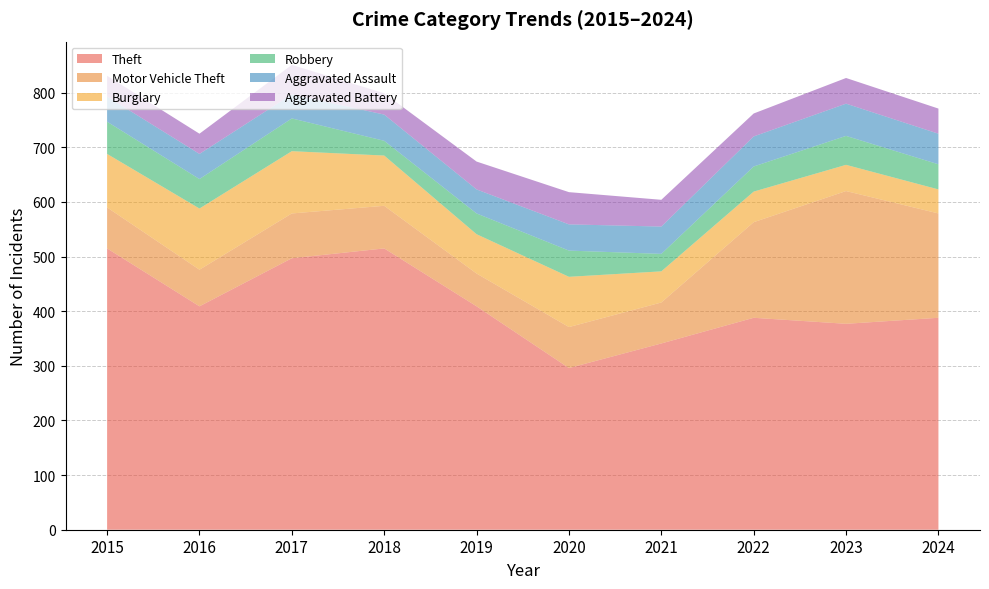

Reading left to right, list all the values displayed in this chart.

Theft: 515	409	497	515	409	296	341	388	377	388
Motor Vehicle Theft: 75	67	82	78	60	75	75	175	243	191
Burglary: 98	112	114	92	72	92	57	56	48	44
Robbery: 59	54	60	27	38	48	32	46	53	46
Aggravated Assault: 46	46	44	48	44	48	50	55	59	56
Aggravated Battery: 38	37	54	39	51	59	49	42	47	46